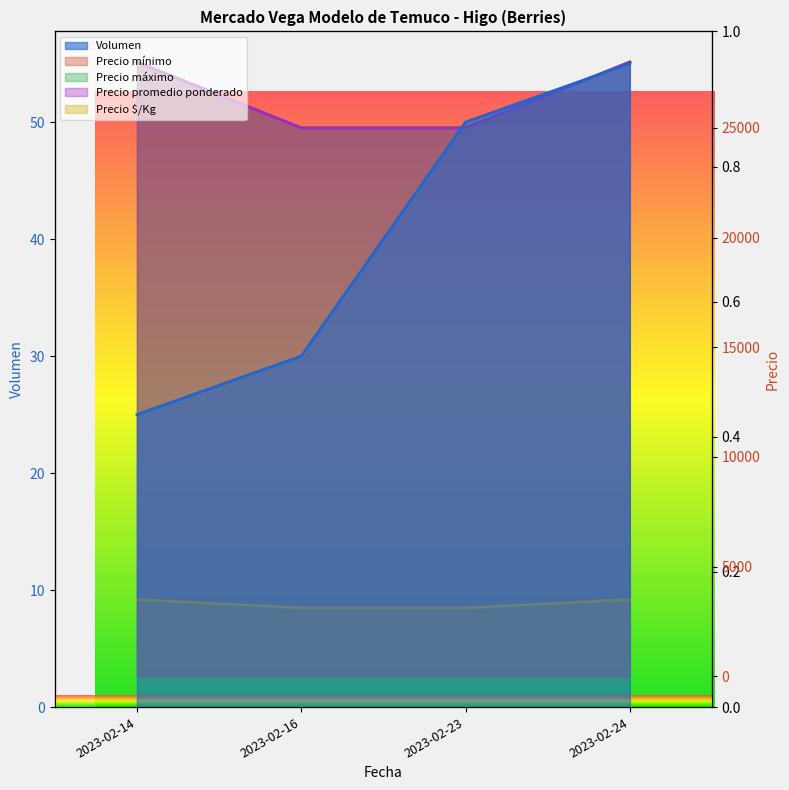

Reading right to left, transcribe all the data shown in this chart.

Volumen: 55	50	30	25
Precio mínimo: 28000	25000	25000	28000
Precio máximo: 28000	25000	25000	28000
Precio promedio ponderado: 28000	25000	25000	28000
Precio $/Kg: 3500	3125	3125	3500